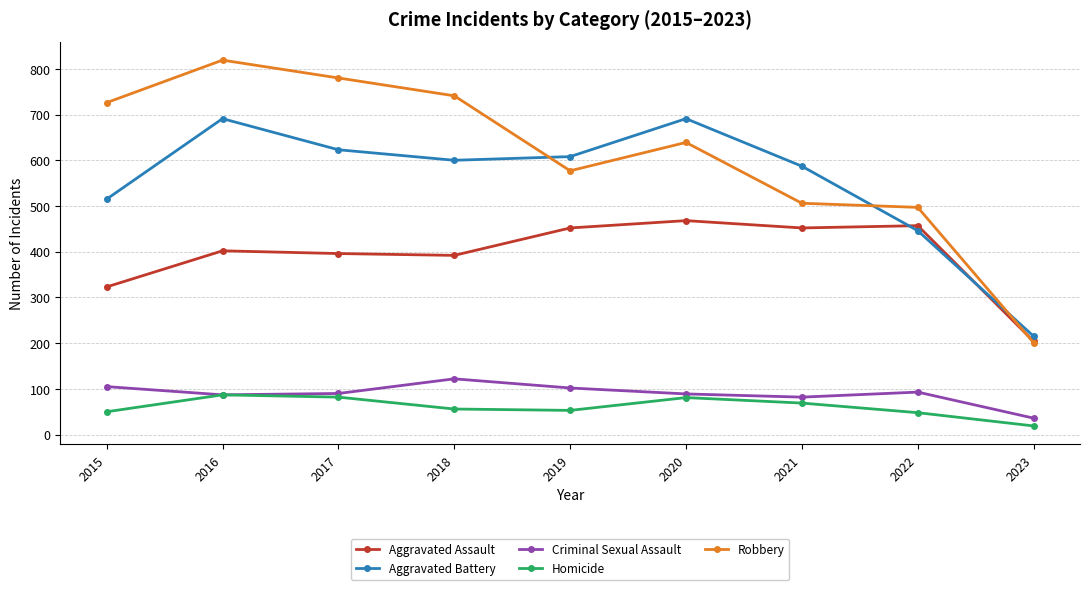

What is the minimum value shown in the chart?

19